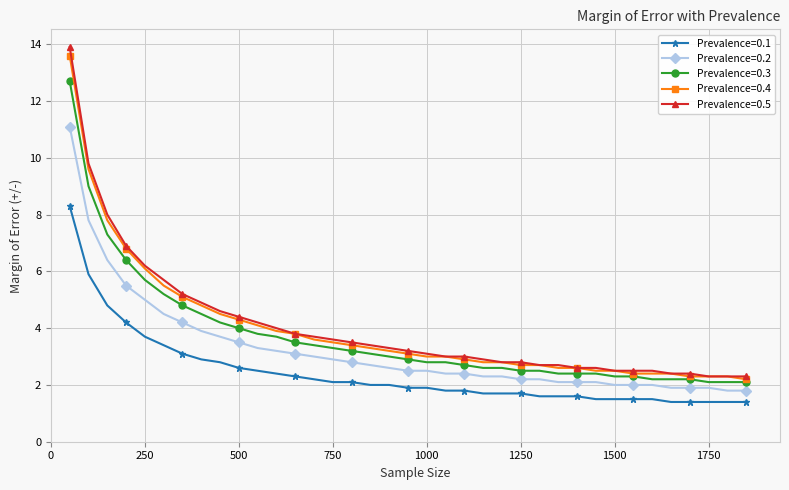

How many lines are shown in the chart?

5